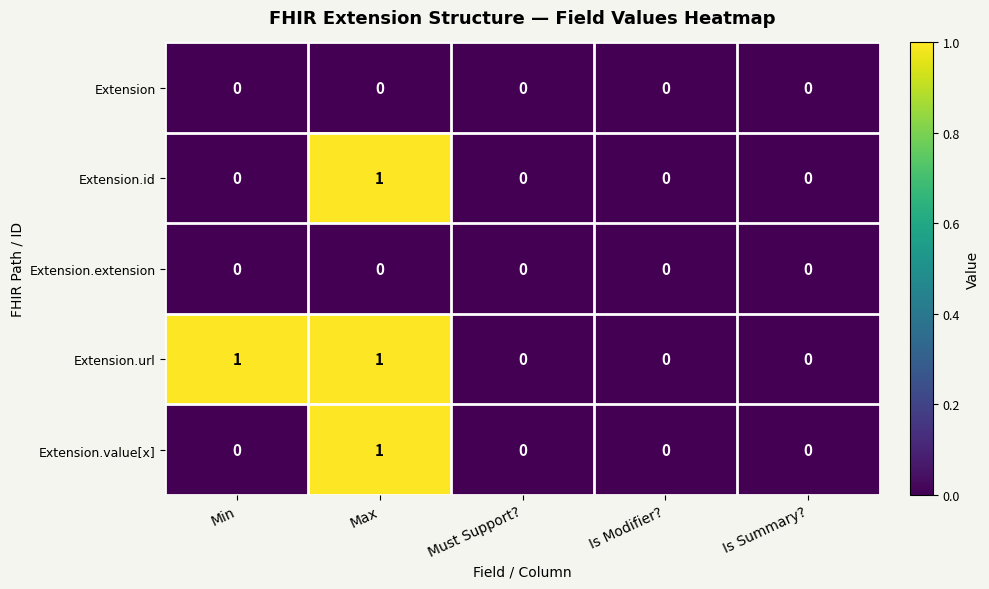

Is it true that Extension equals 0 at Min?

True